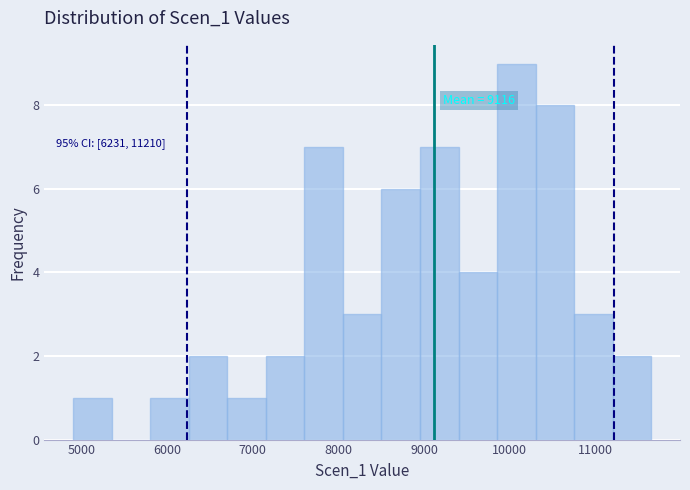

Over which range of the x-axis is the bar tallest?

9900 to 10300